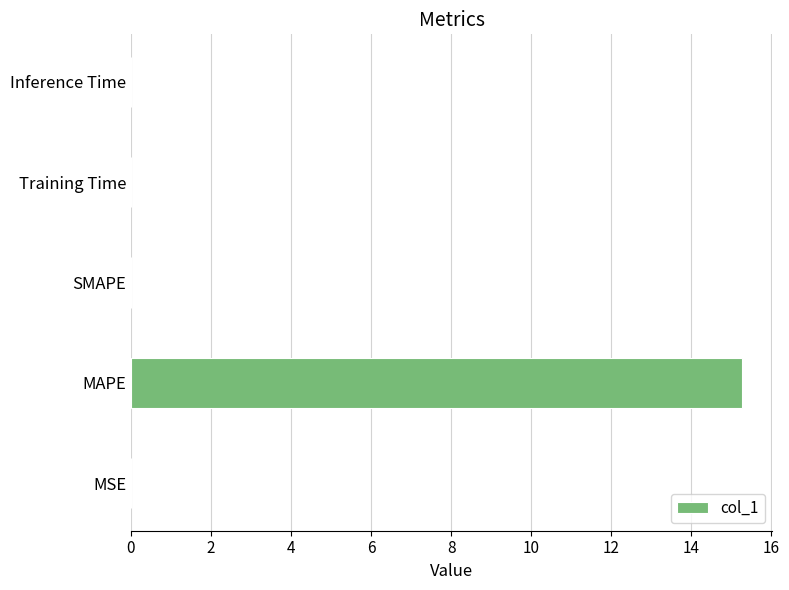

The value at Inference Time is 0.0. True or false?

True